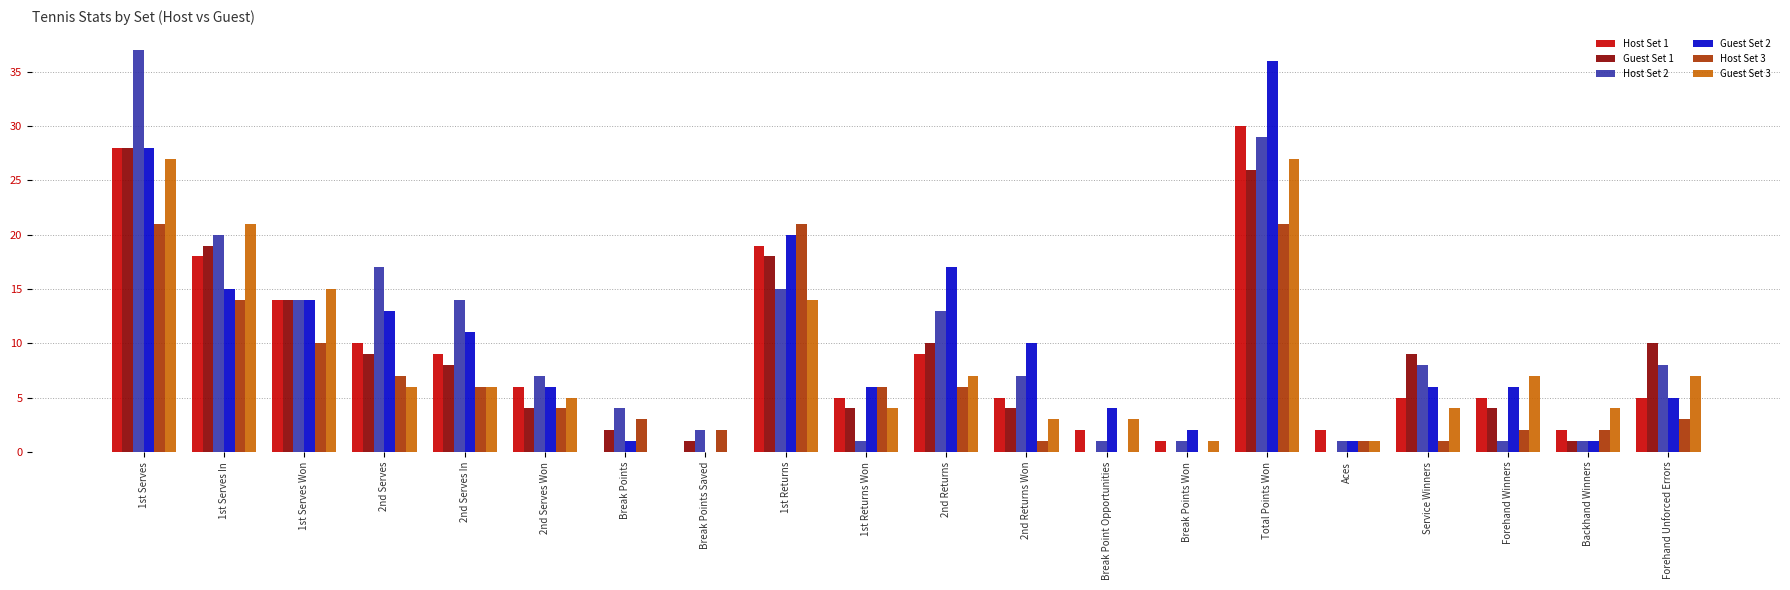

Is the value of Host Set 1 at 2nd Returns Won greater than the value of Guest Set 3 at Total Points Won?

No